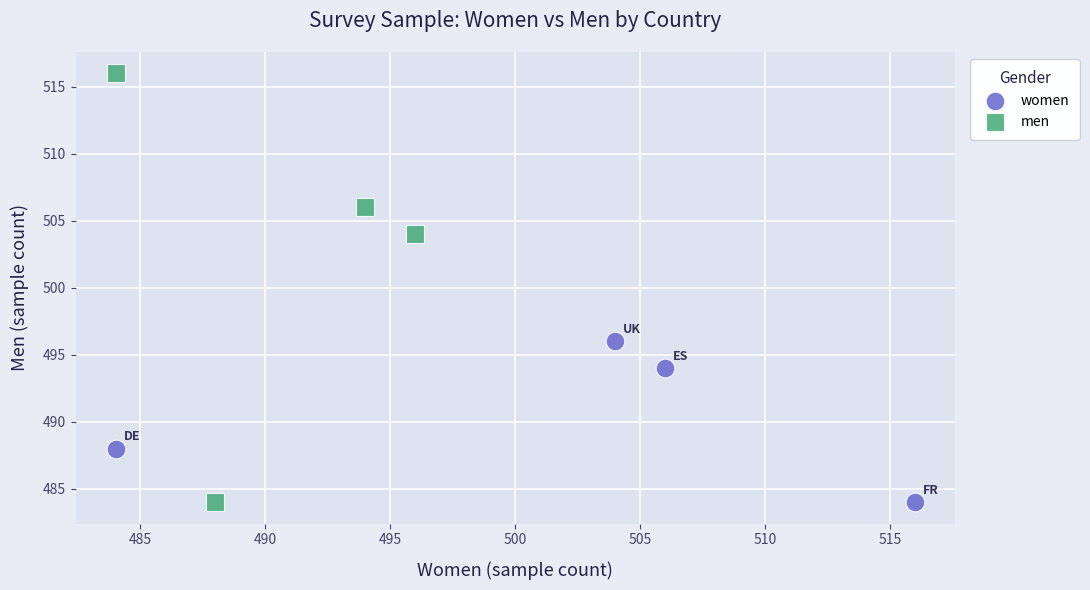

Which series has the widest spread of Y values?

men